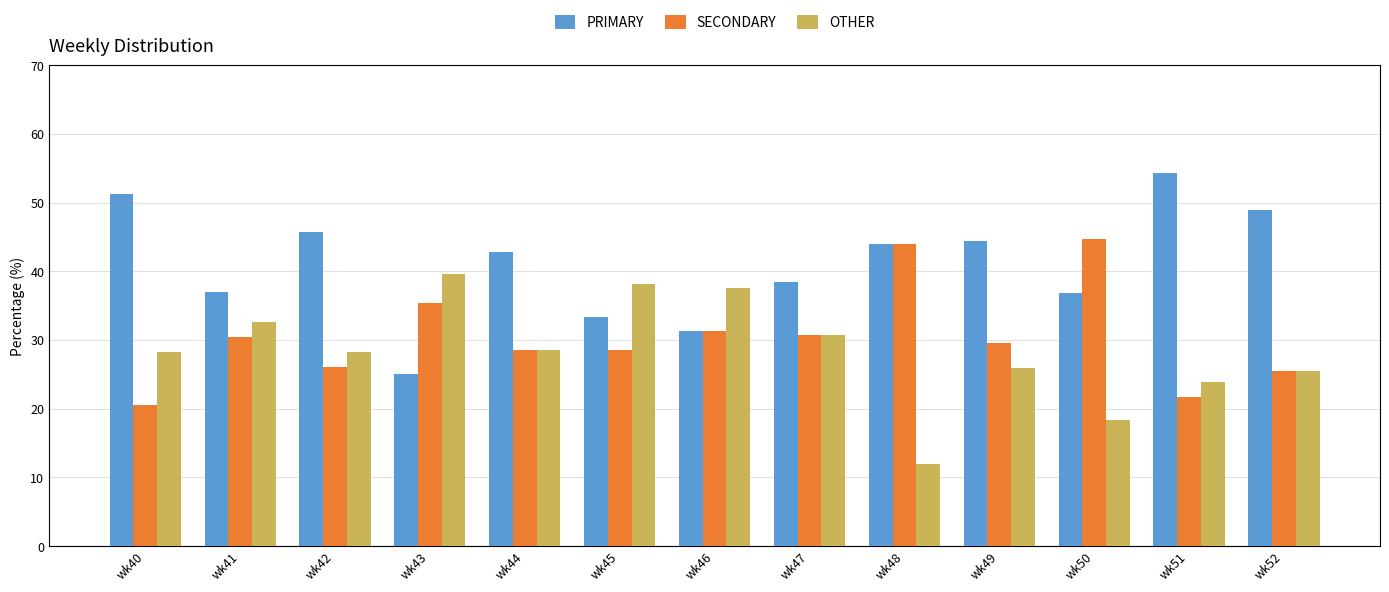

What is the spread (max minus min) of values at wk43?

14.6